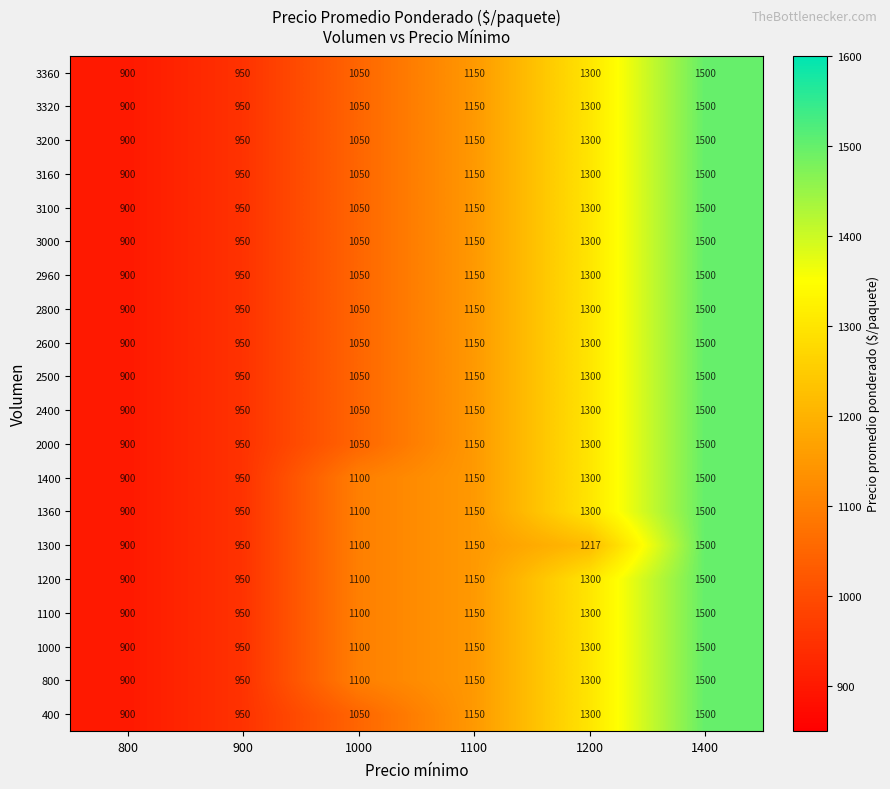

What is the approximate value of 2600 at 800, to the nearest 100?

900